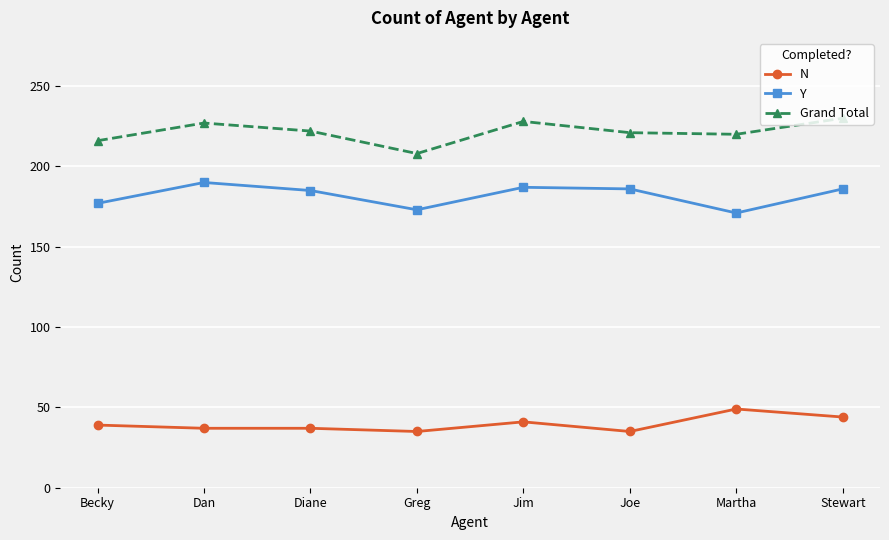

List the series in order of their peak value, lowest first.

N, Y, Grand Total